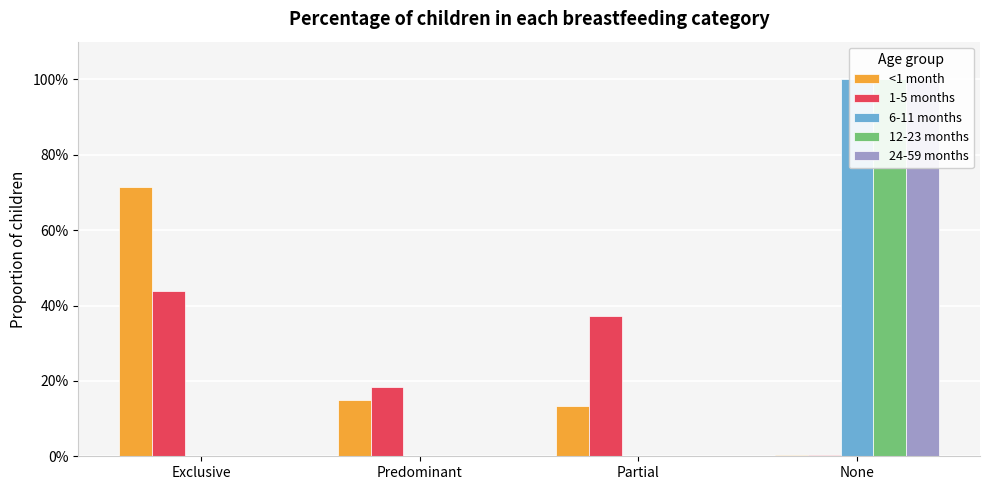

Reading left to right, list all the values displayed in this chart.

<1 month: 0.7	0.2	0.1	0.0
1-5 months: 0.4	0.2	0.4	0.0
6-11 months: 0.0	0.0	0.0	1.0
12-23 months: 0.0	0.0	0.0	1.0
24-59 months: 0.0	0.0	0.0	1.0